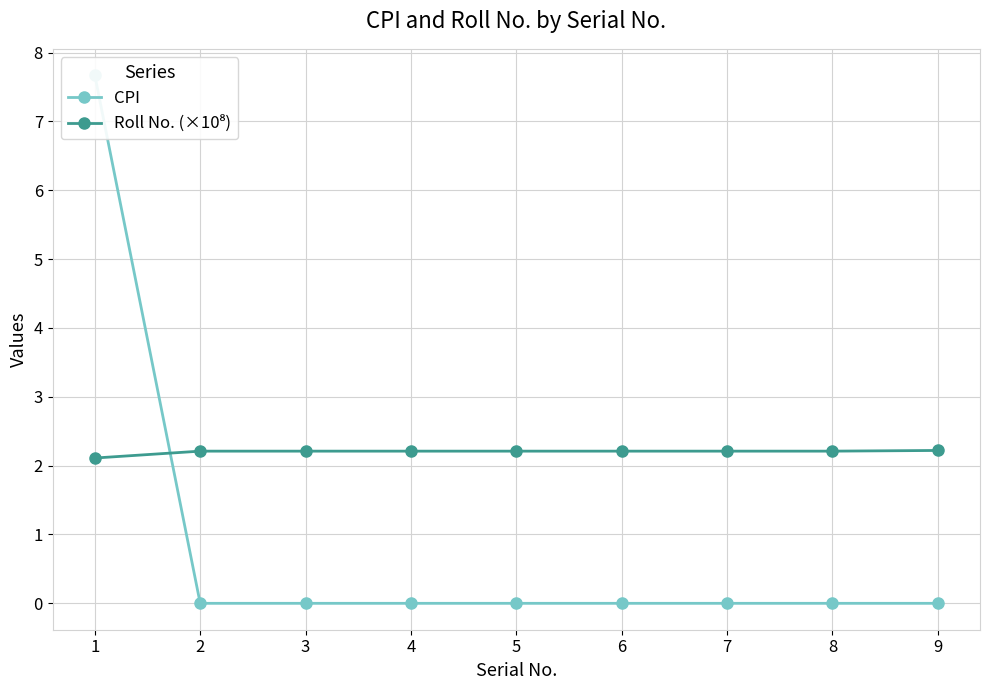

True or false: CPI has a value of 3.2 at 2.

False